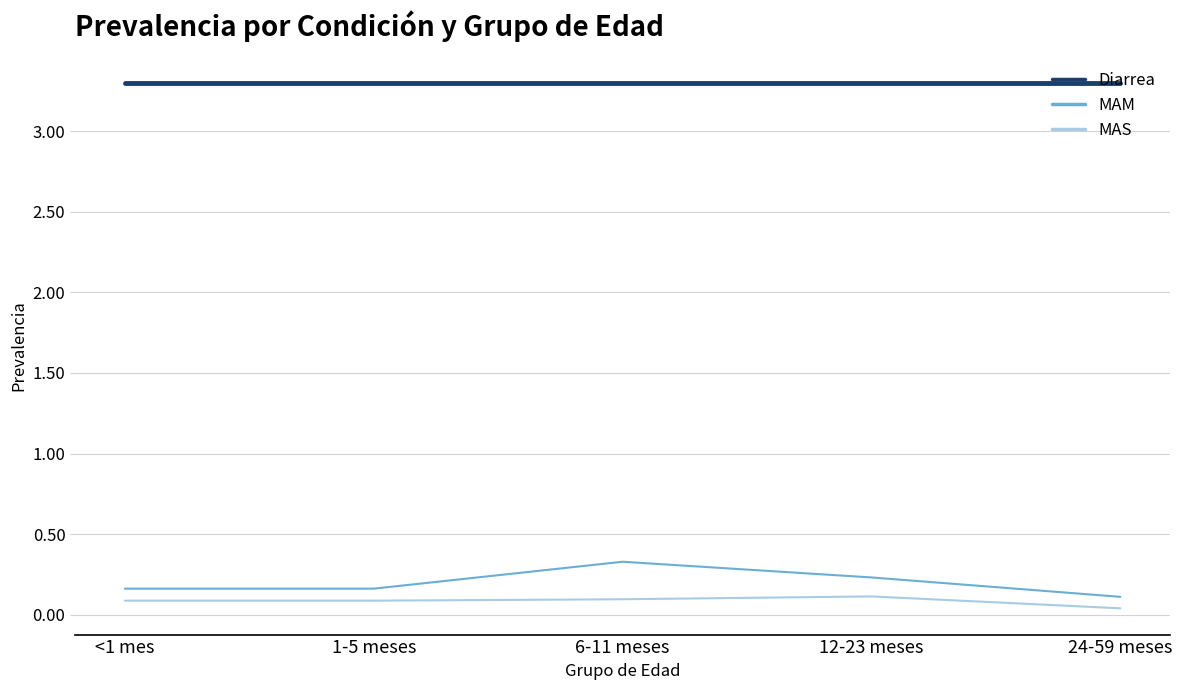

What is the average value of the Diarrea series?

3.3